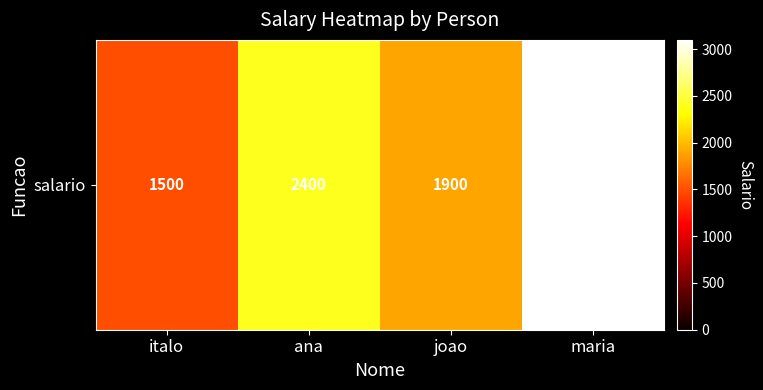

List the labels in order of value, largest first.

maria, ana, joao, italo